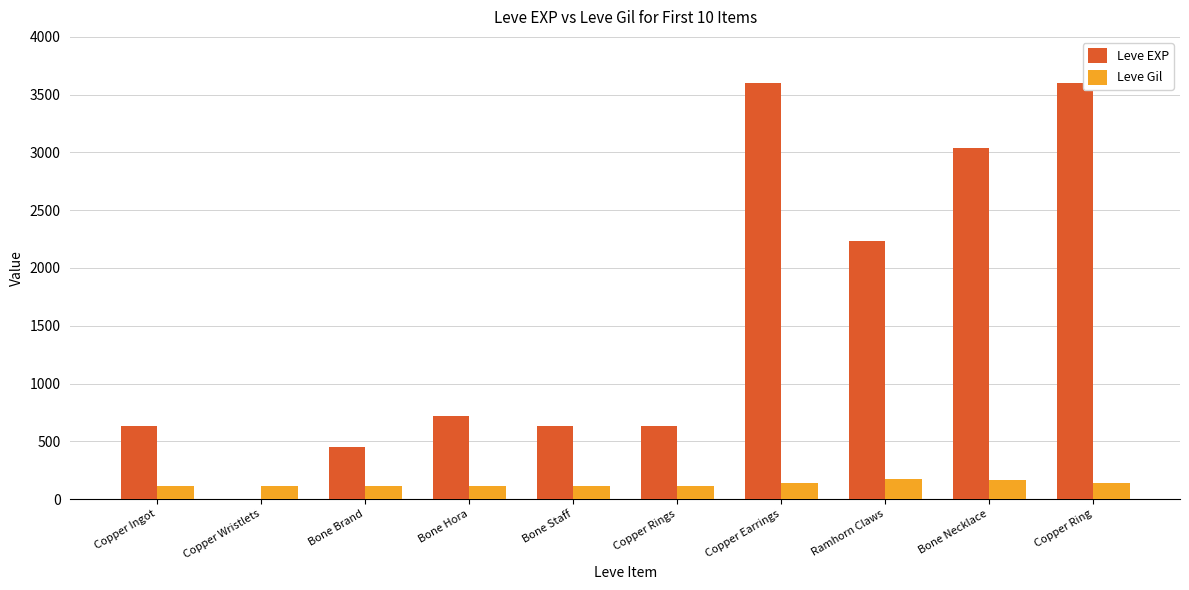

Is the value of Leve Gil at Copper Ingot greater than the value of Leve EXP at Bone Brand?

No